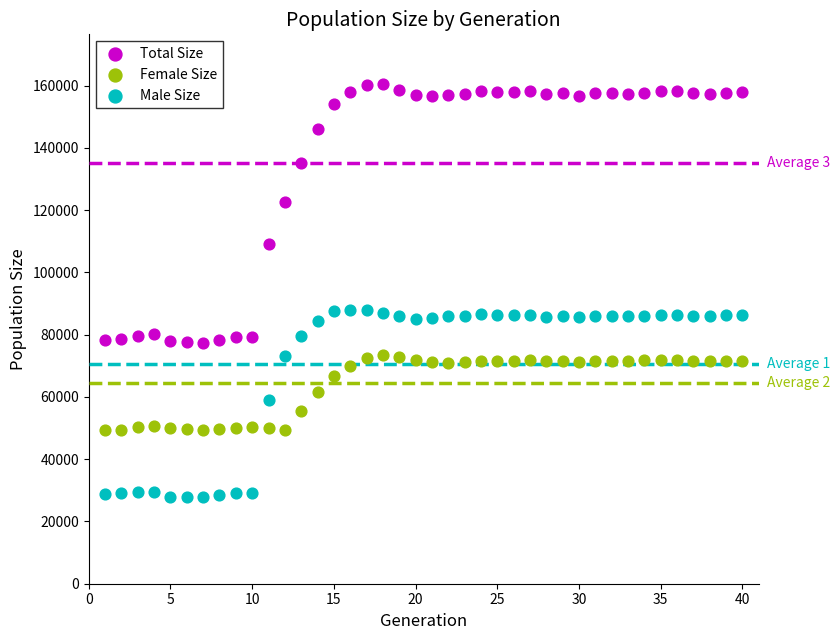

Across all data points, what is the range of Y values (max minus min)?

132606